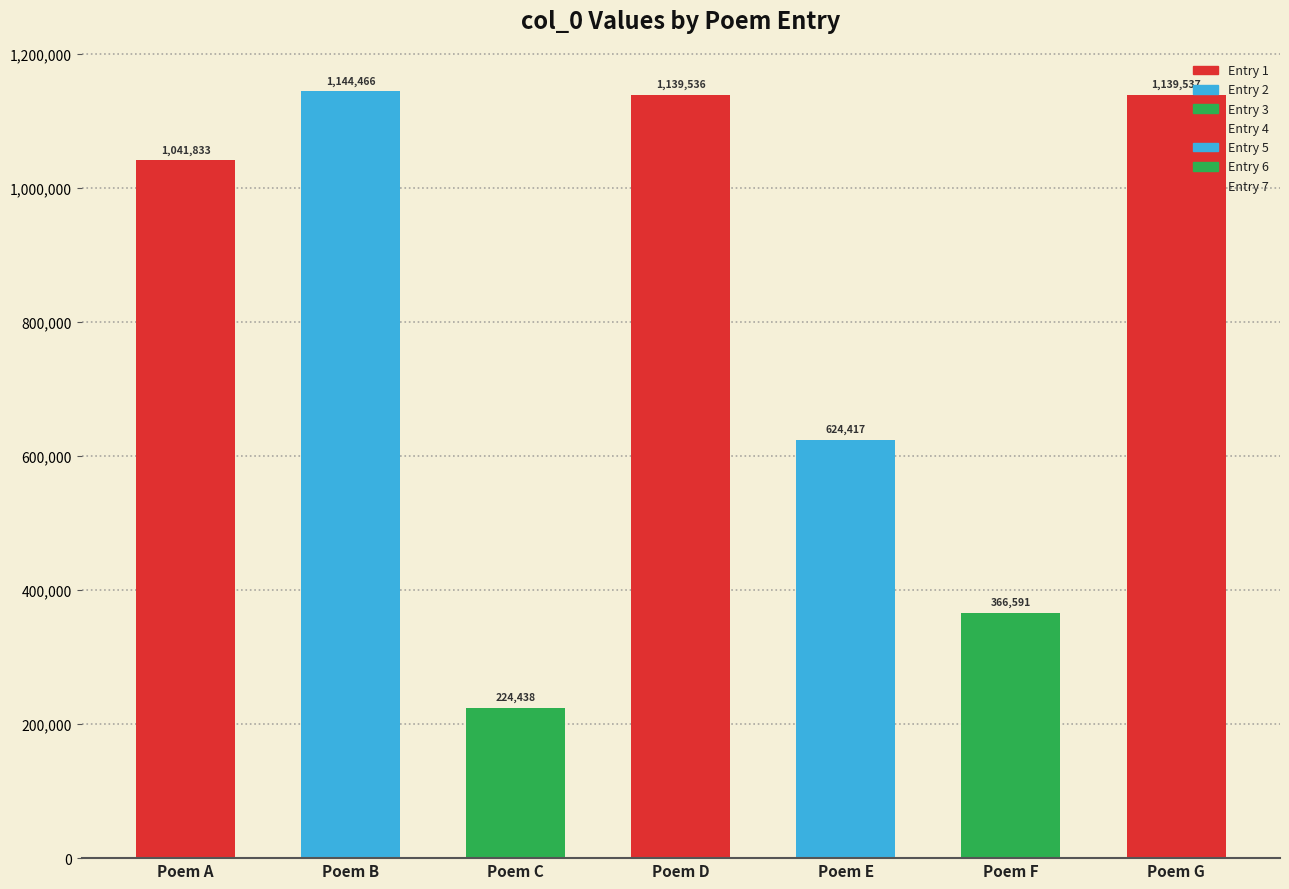

Reading right to left, extract all data points from this chart.

1139537	366591	624417	1139536	224438	1144466	1041833